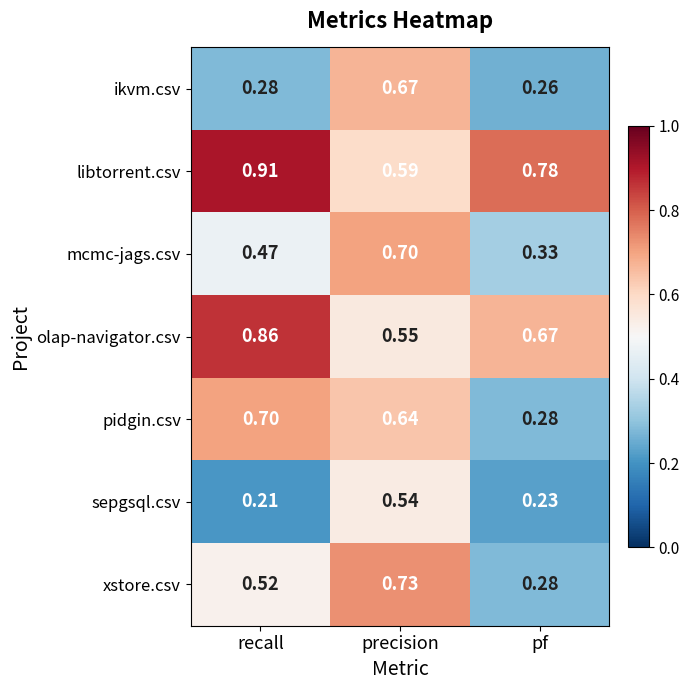

Where is mcmc-jags.csv nearest to the value 0?

pf